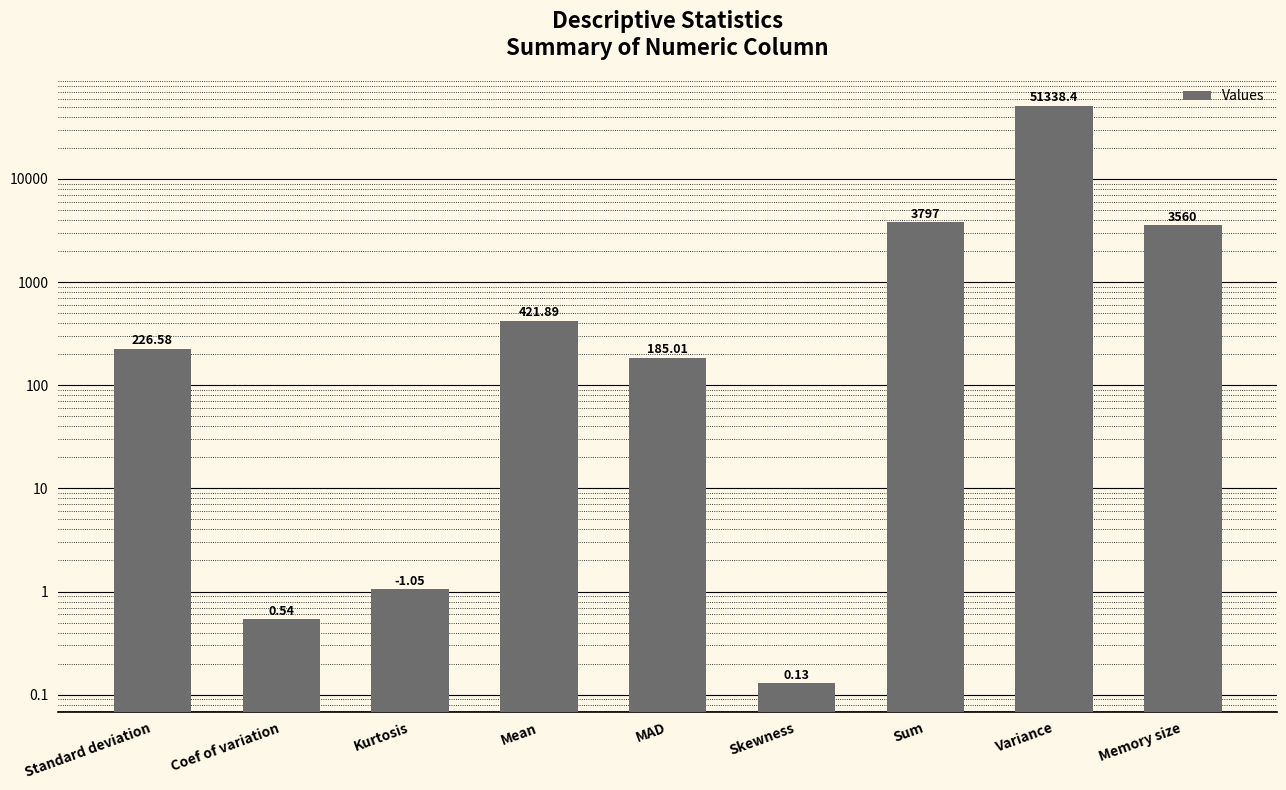

What is the smallest value displayed?

0.1